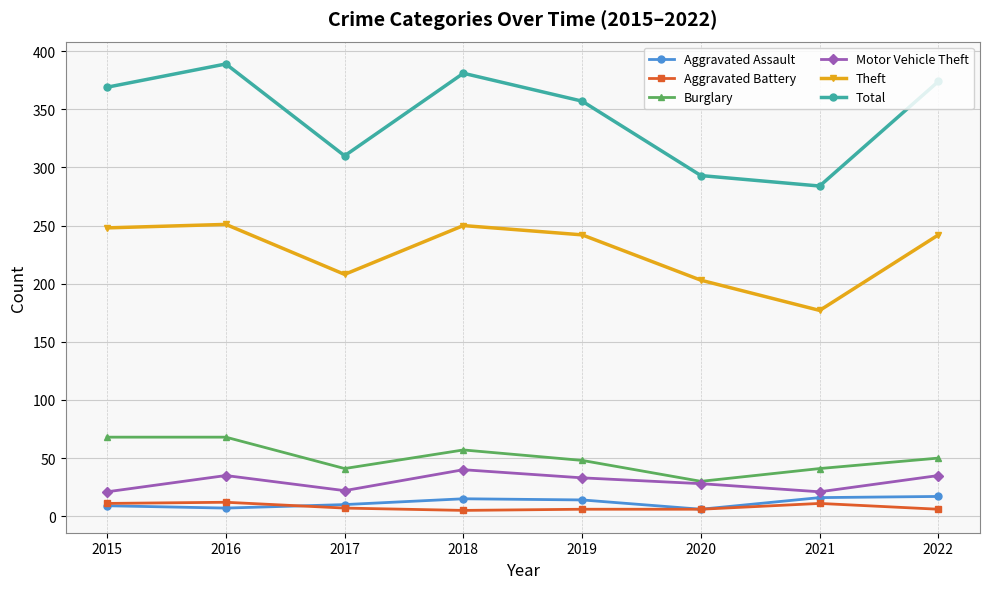

At 2019, list the series in order from smallest to largest.

Aggravated Battery, Aggravated Assault, Motor Vehicle Theft, Burglary, Theft, Total